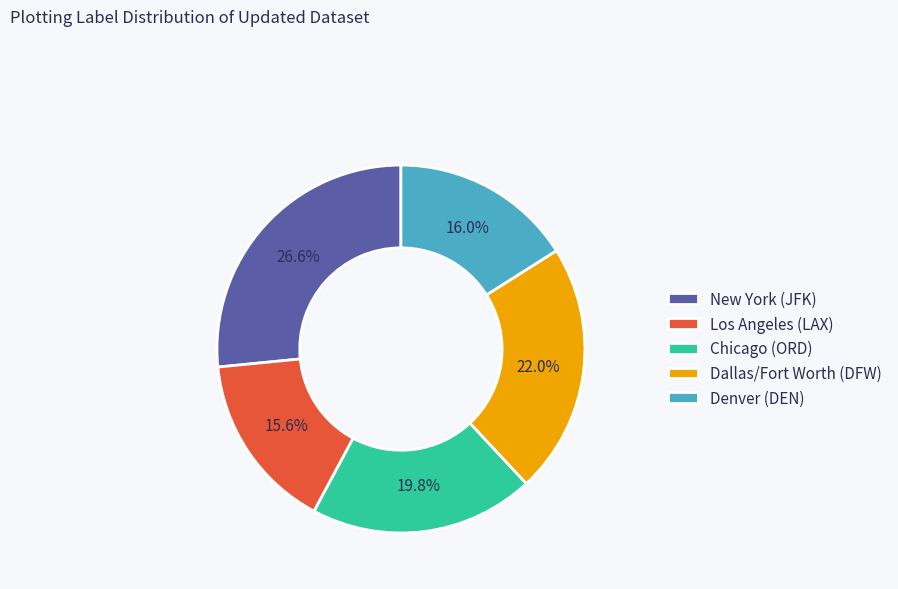

What percentage is the New York (JFK) slice, to the nearest percent?

27%